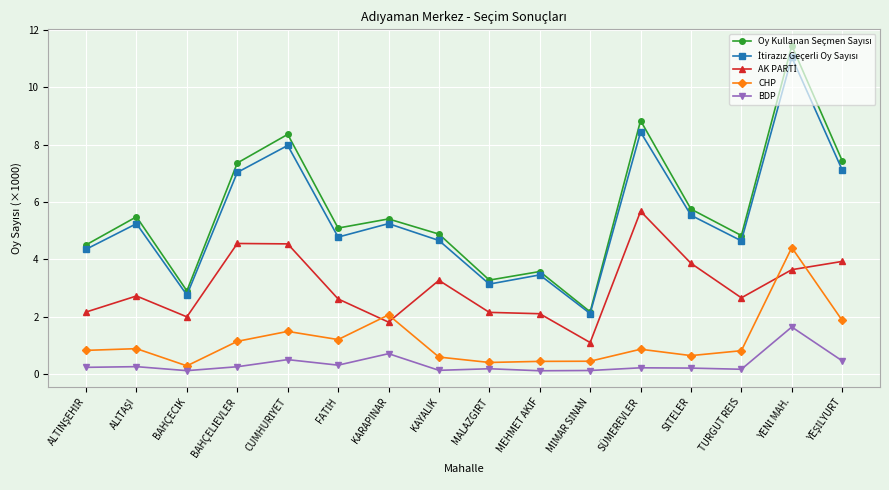

At how many categories does at least one series exceed 6?

5